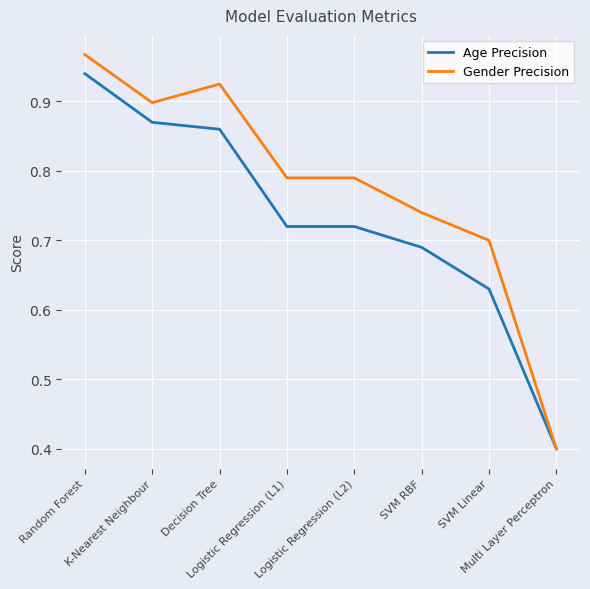

Rank the series by their average value, from lowest to highest.

Age Precision, Gender Precision